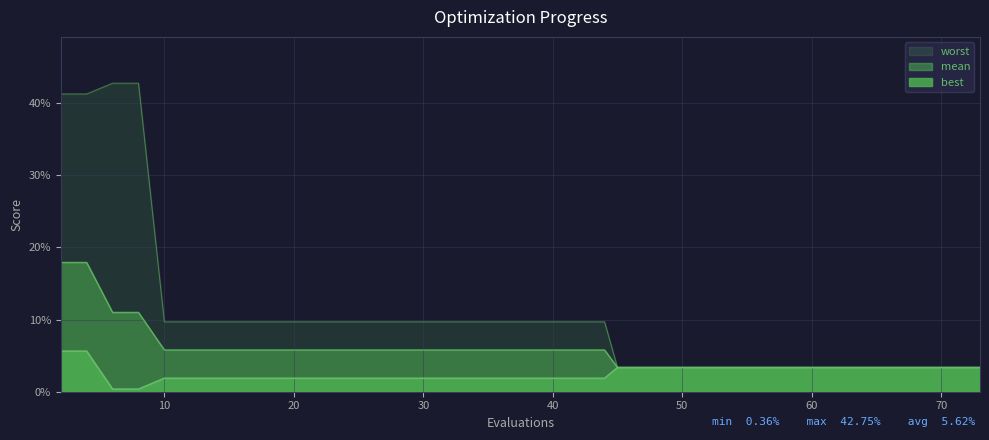

True or false: best and mean cross at least once.

False